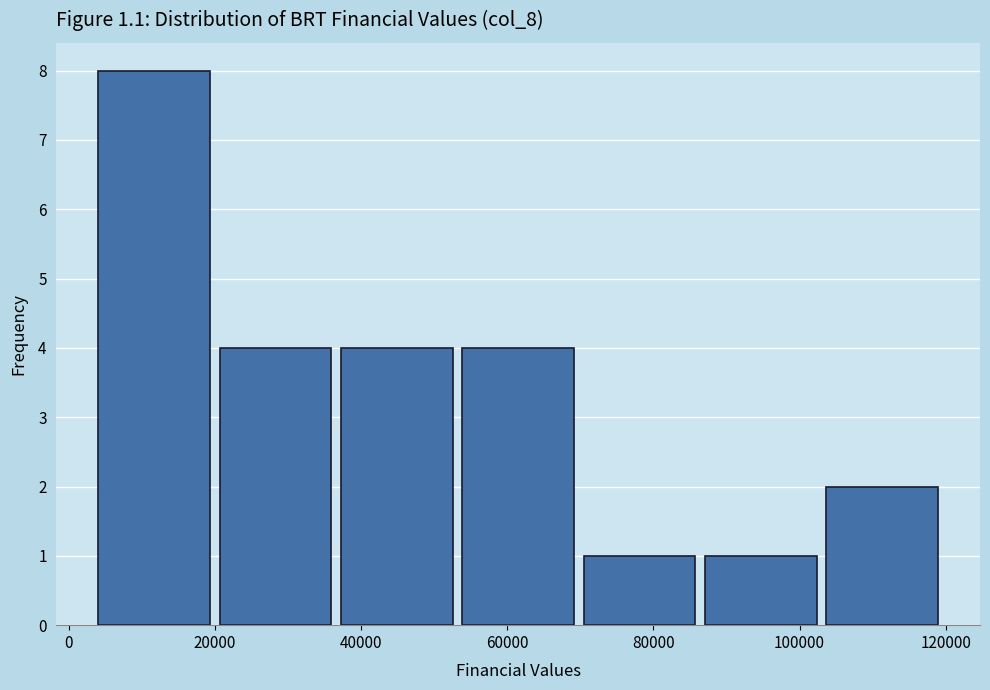

What is the height of the bar covering 53200 to 69800 on the x-axis? Neither the bar edges nor the heights are printed on the chart, so give them approximately, as read against the axes.

4